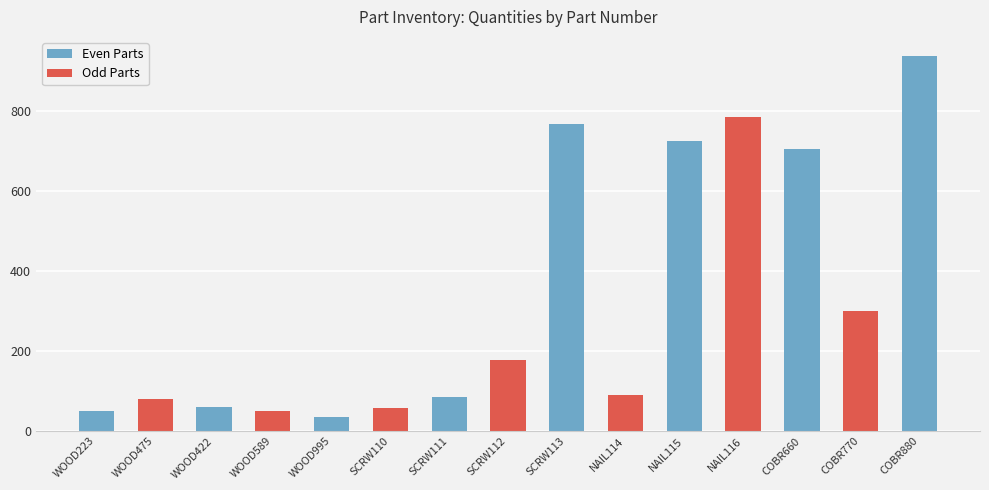

How many values are below 90?

7